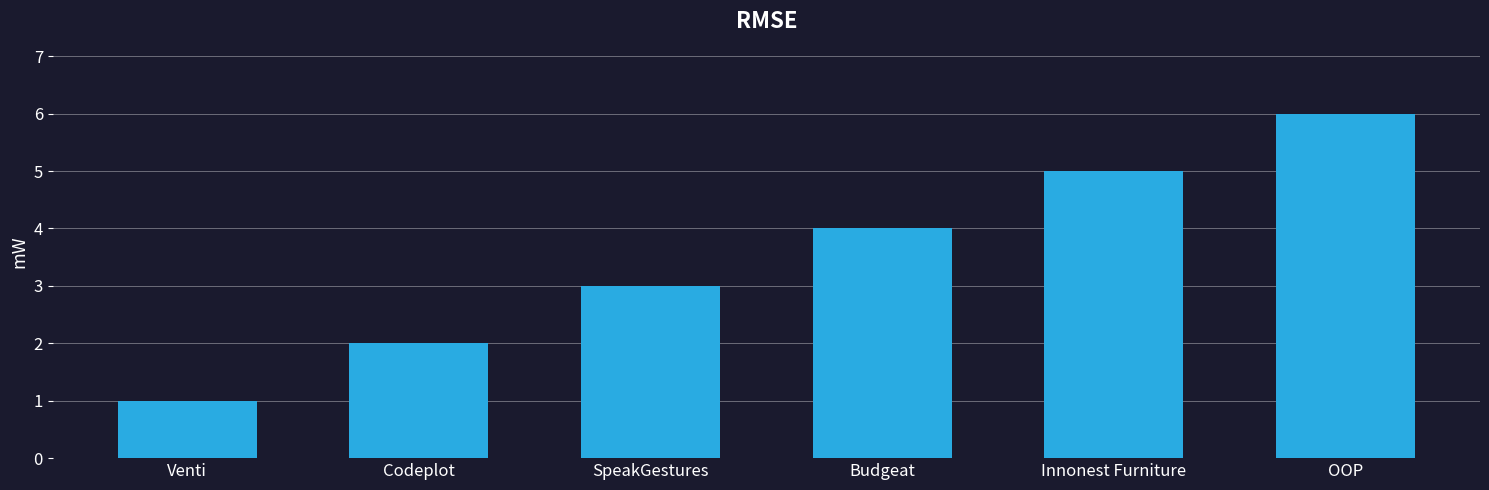

Reading right to left, transcribe all the data shown in this chart.

6	5	4	3	2	1